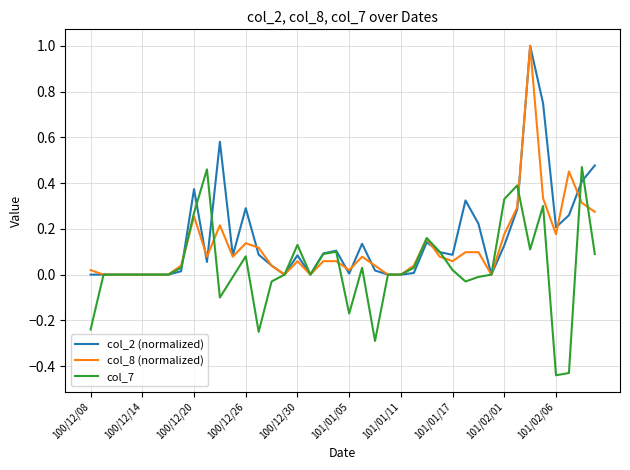

What is the maximum value shown in the chart?

1.0